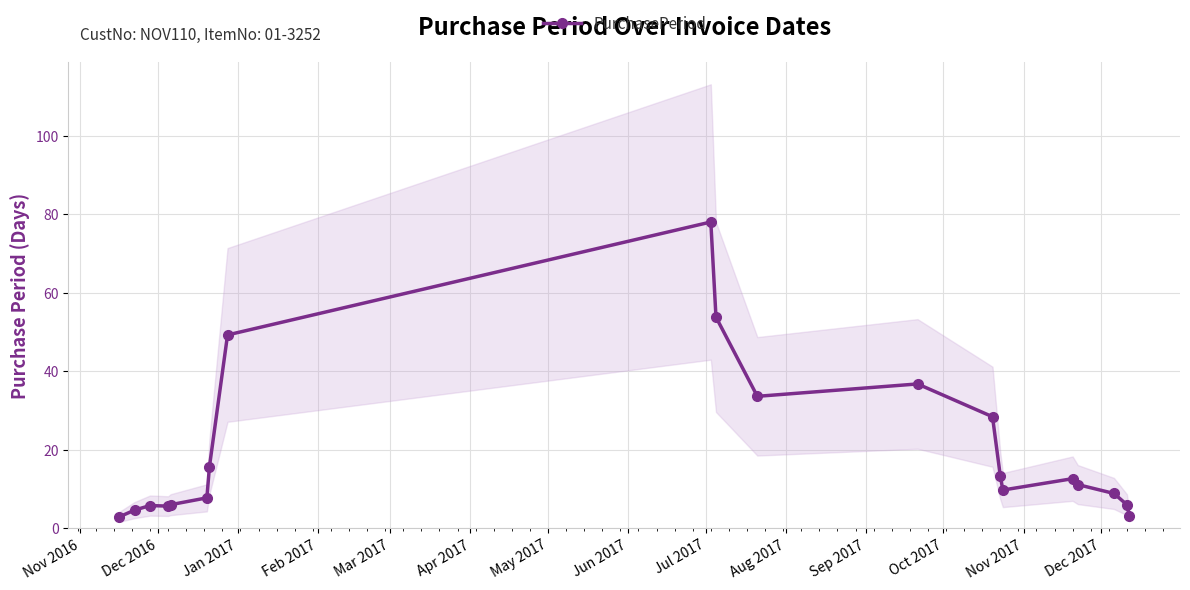

What is the smallest value displayed?

2.8